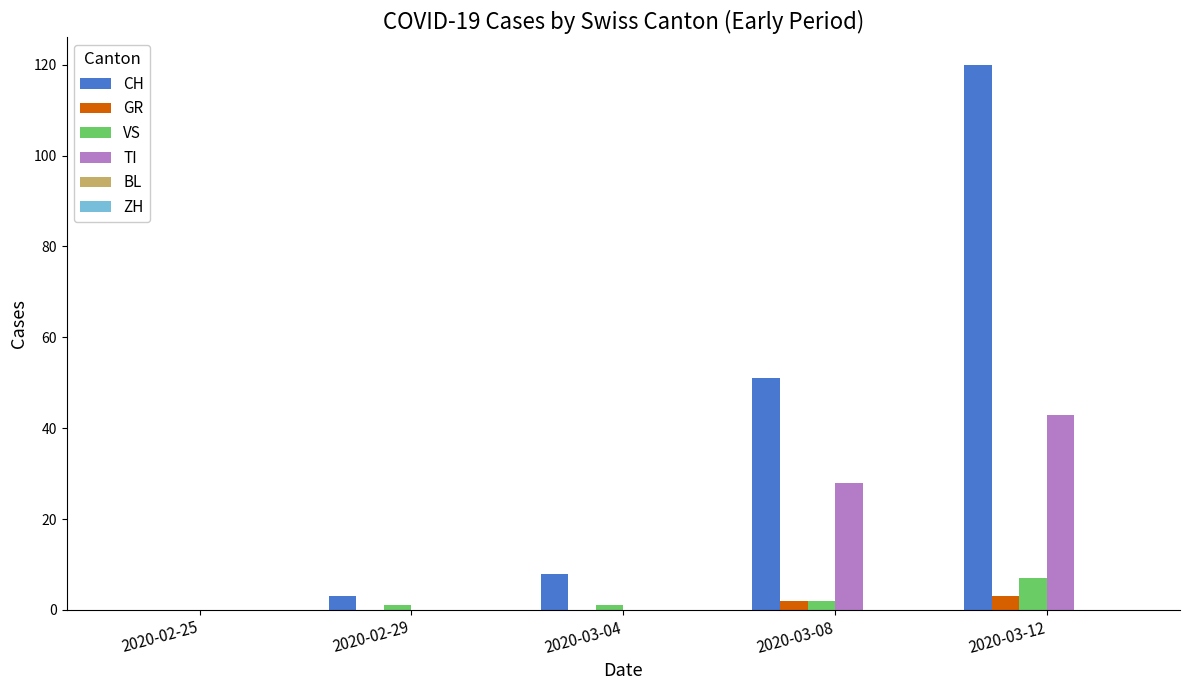

What is the average value of the GR series?

1